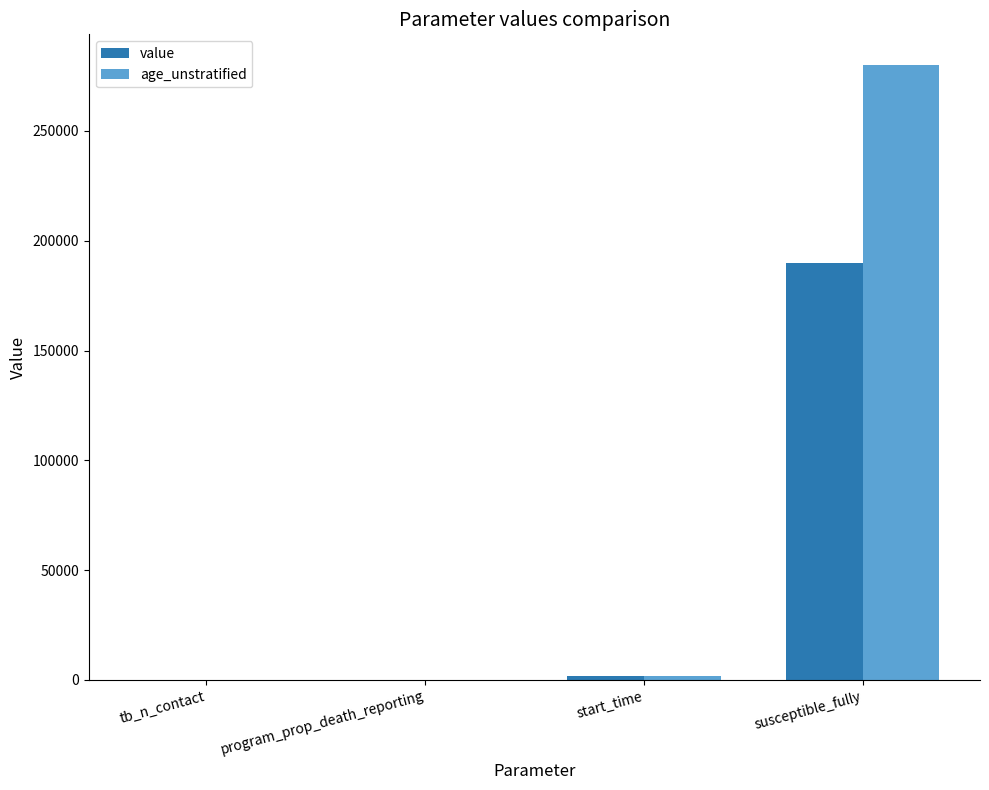

What is the sum of all value values?

191873.1